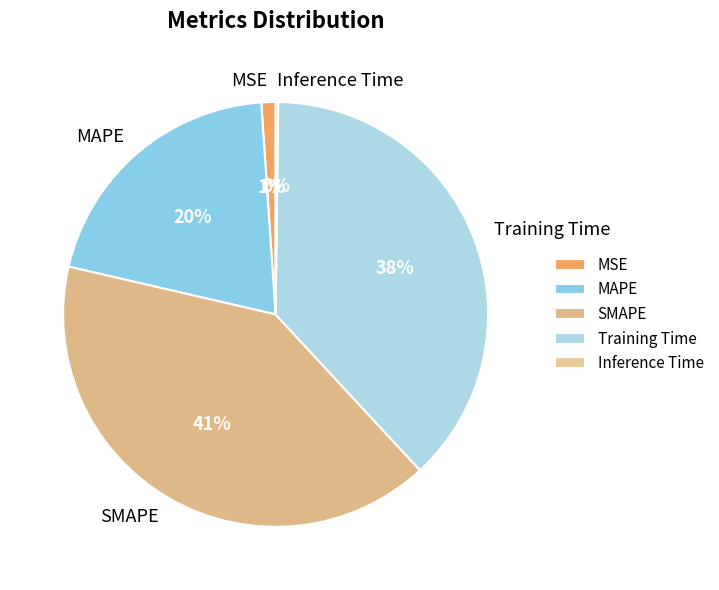

To the nearest percent, what is the average slice percentage?

20%